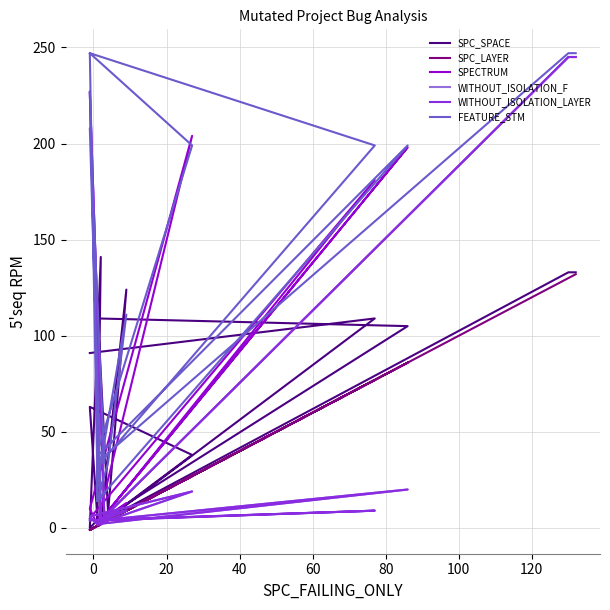

How many interior local peaks does the SPECTRUM series have?

5